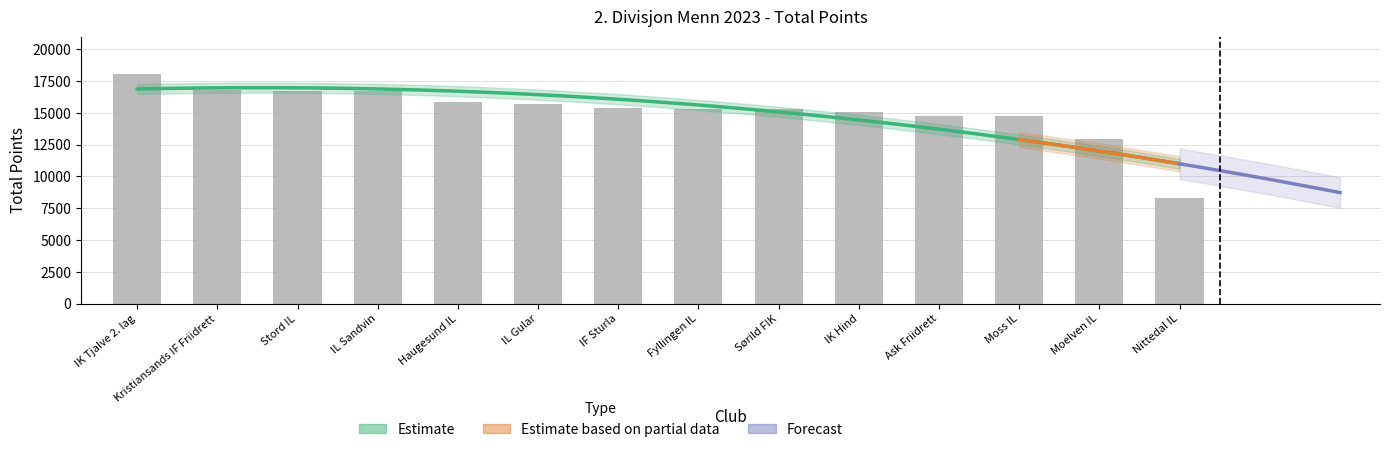

The chart shows a value of 12949 at Moelven IL. True or false?

True